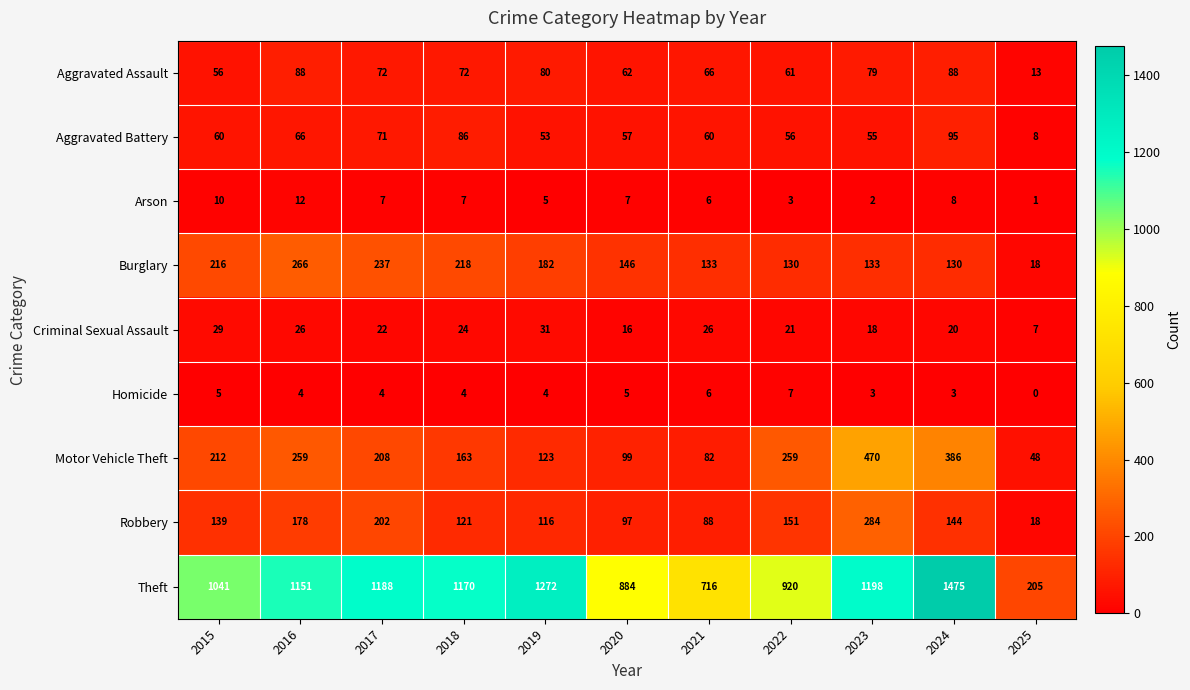

Which series has the largest total across all categories?

Theft